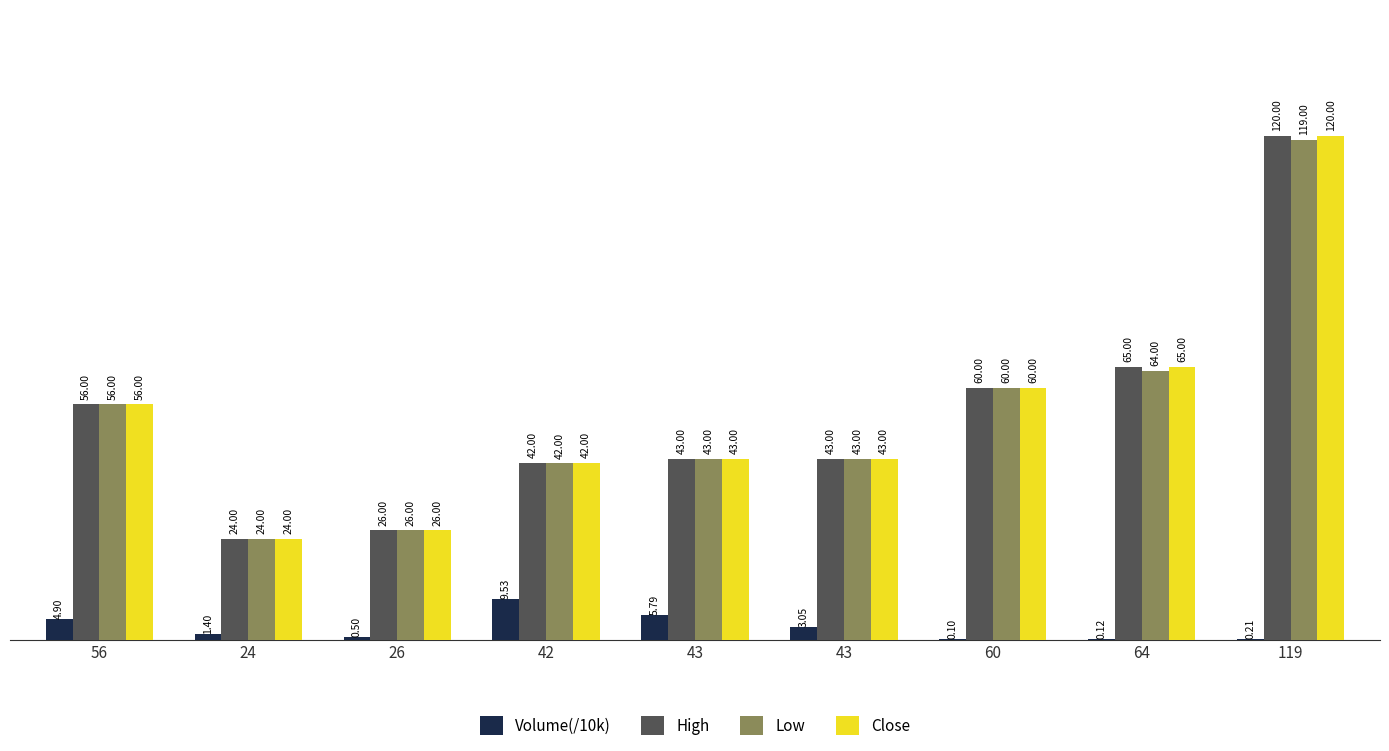

How many data points does each series have?

9